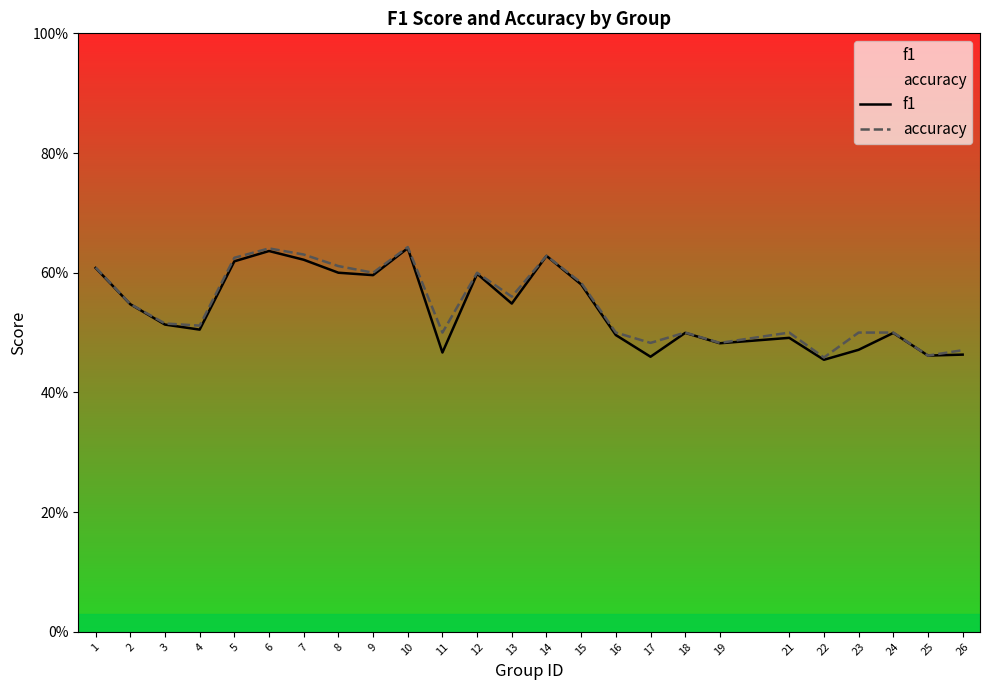

Reading left to right, what are all the values shown in this chart?

f1: 0.6	0.5	0.5	0.5	0.6	0.6	0.6	0.6	0.6	0.6	0.5	0.6	0.5	0.6	0.6	0.5	0.5	0.5	0.5	0.5	0.5	0.5	0.5	0.5	0.5
accuracy: 0.6	0.5	0.5	0.5	0.6	0.6	0.6	0.6	0.6	0.6	0.5	0.6	0.6	0.6	0.6	0.5	0.5	0.5	0.5	0.5	0.5	0.5	0.5	0.5	0.5